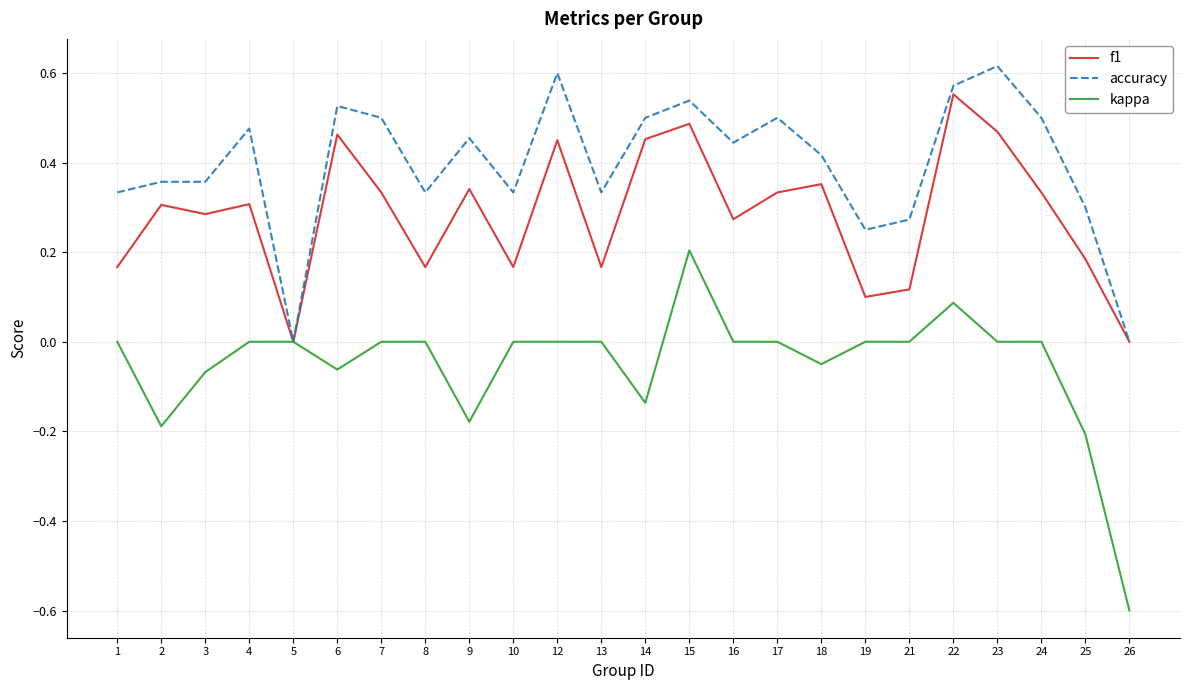

True or false: f1 has a value of 0.1 at 16.

False